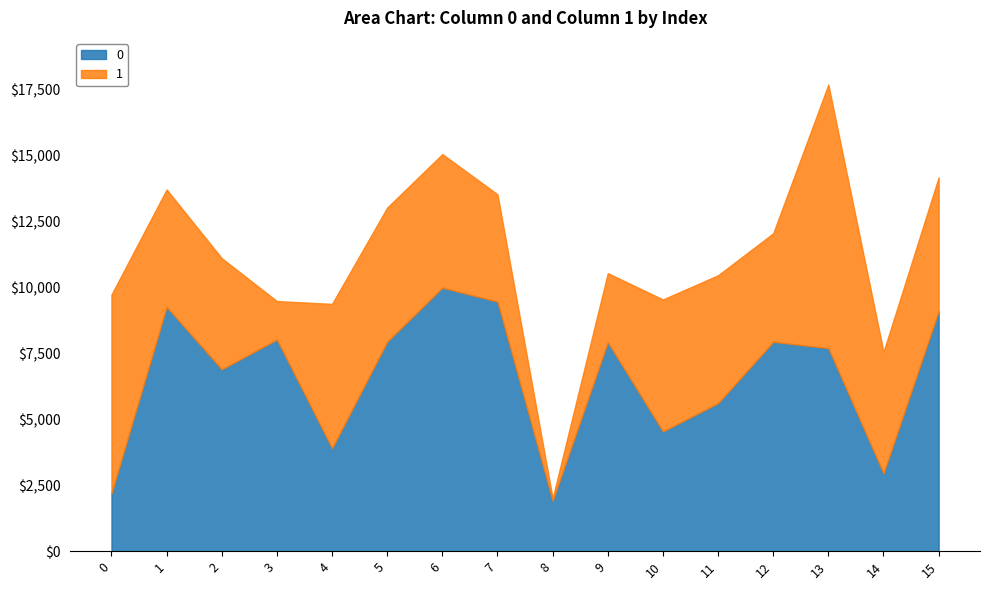

What is the minimum value for 0?

1911.9